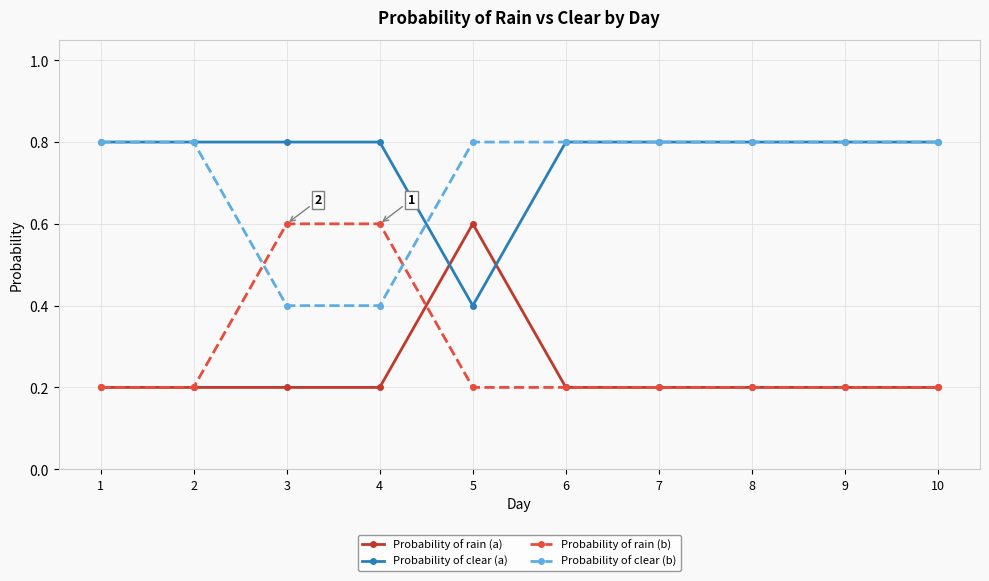

What is the minimum value for Probability of rain (b)?

0.2